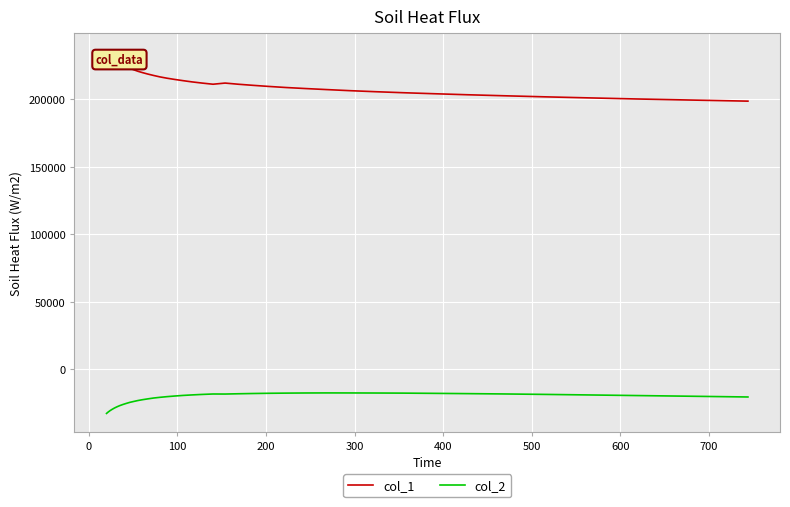

In col_1, how many points are lower than both neighbors (excluding endpoints)?

1